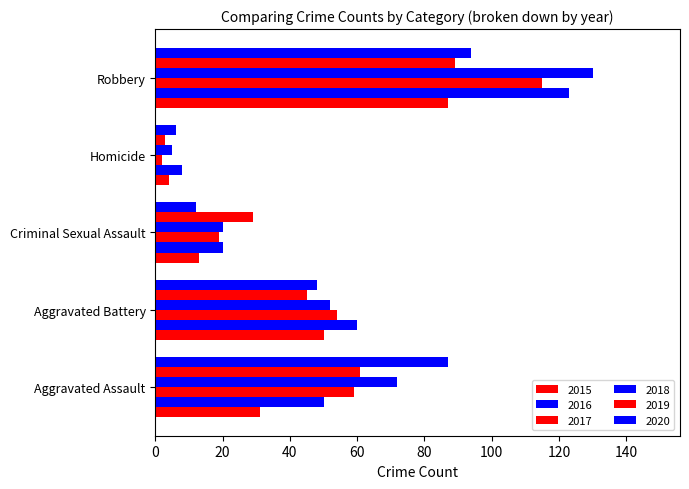

How many data points in 2016 are less than 50?

2